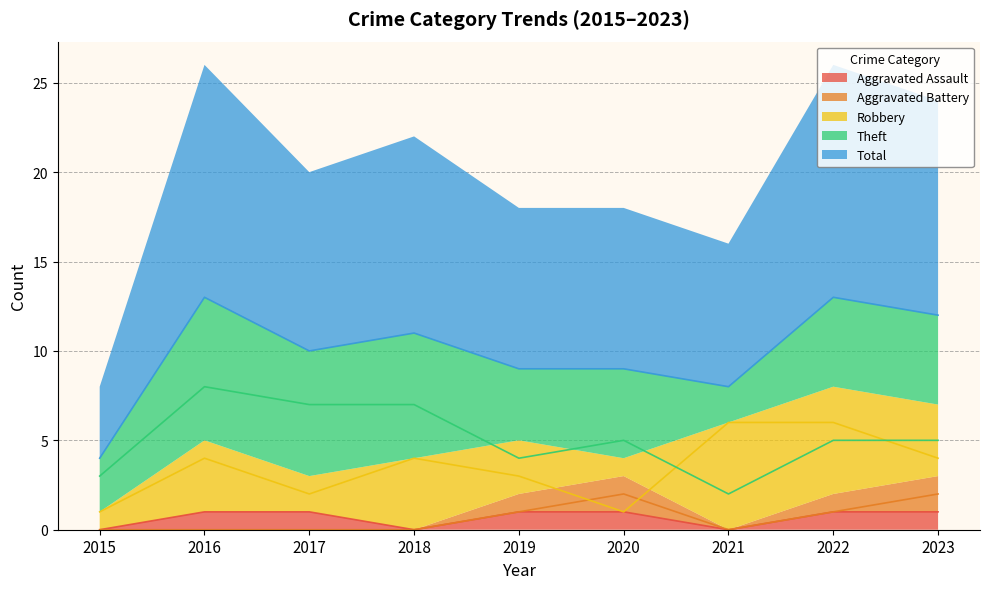

Where does the Total series first go above 10?

2016